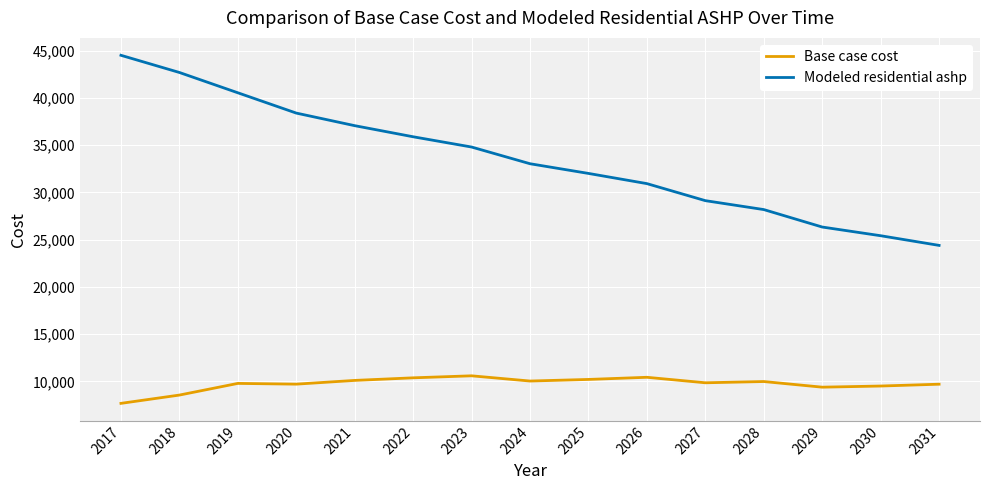

What is the difference between the Base case cost values at 2017 and 2020?

2032.9